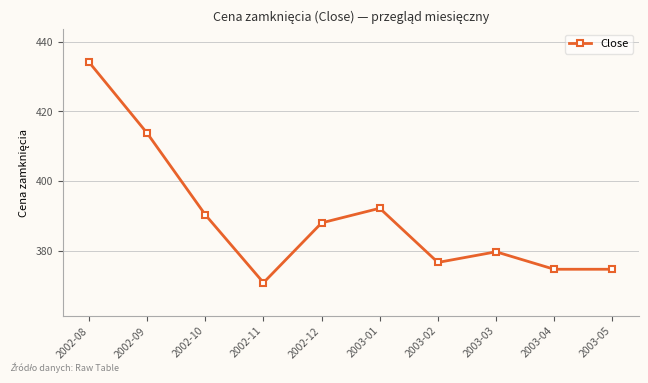

Which label corresponds to the largest value in the chart?

2002-08